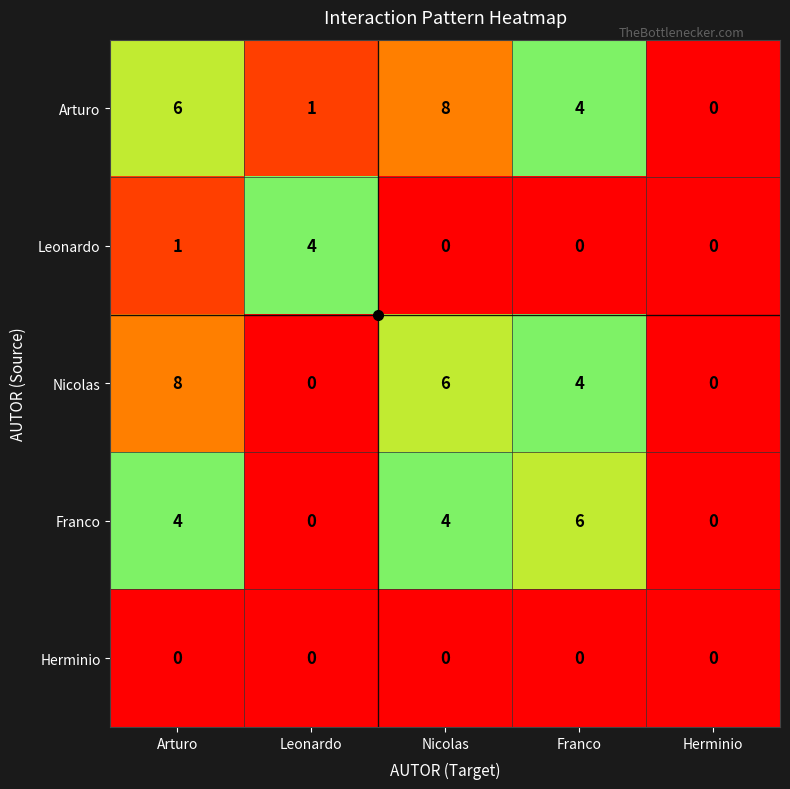

What is the sum of all Nicolas values?

18